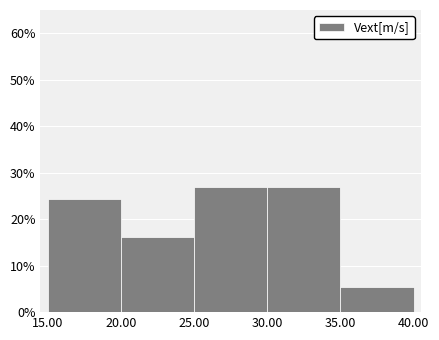

What is the height of the bar covering 30.00 to 35.00 on the x-axis? The values are not printed on the chart, so give them approximately, as read against the axis.

27